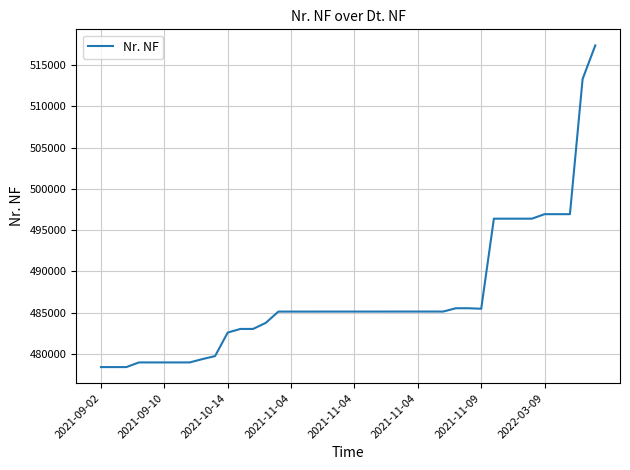

Does the chart have visible grid lines?

Yes